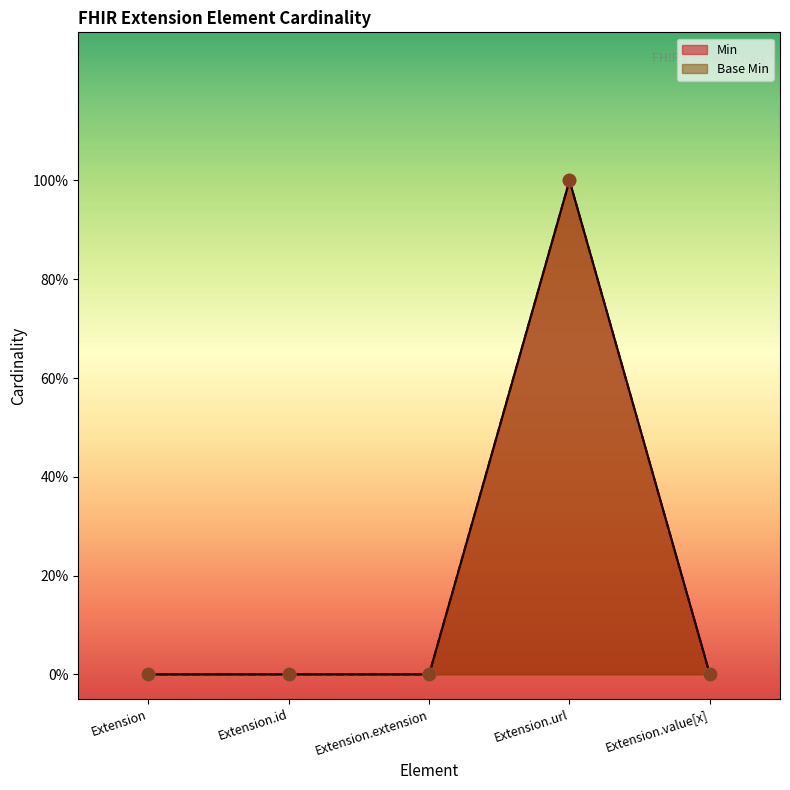

At which category is the sum across all series the highest?

Extension.url